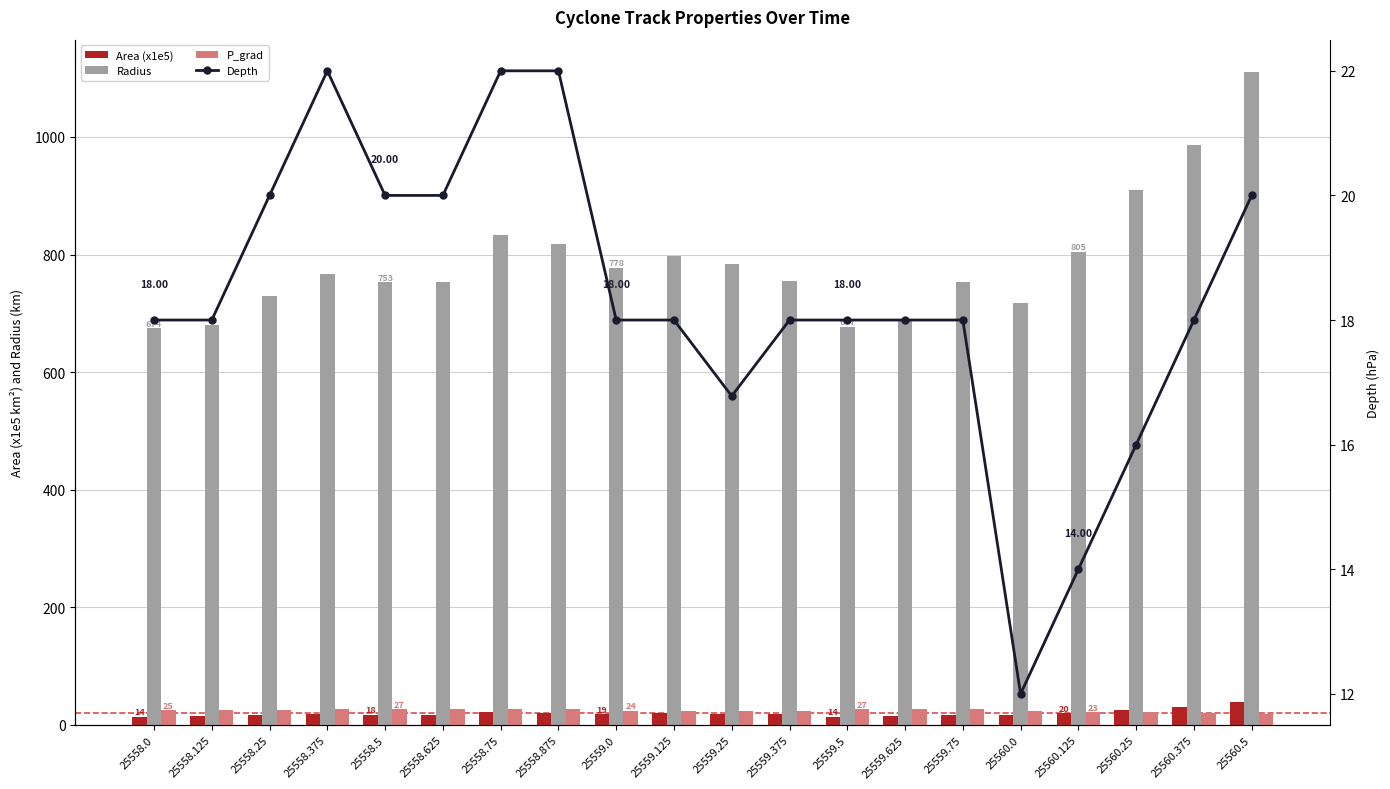

What is the approximate value of Area (x1e5) at 25559.0?

19.0